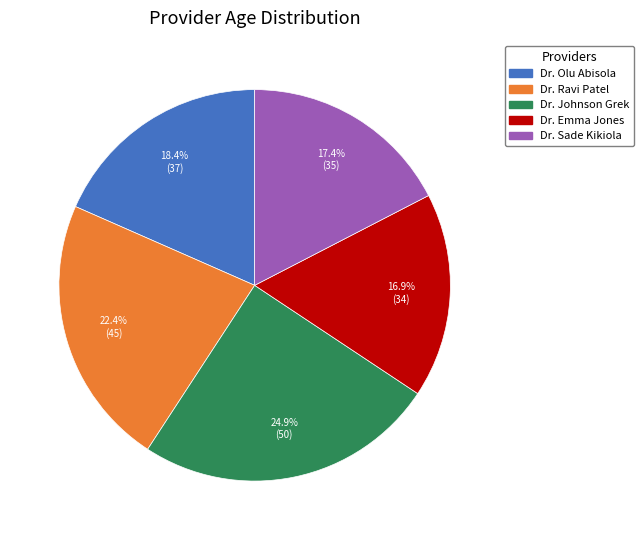

To the nearest percent, what is the difference between the Dr. Olu Abisola and Dr. Sade Kikiola slice percentages?

1%